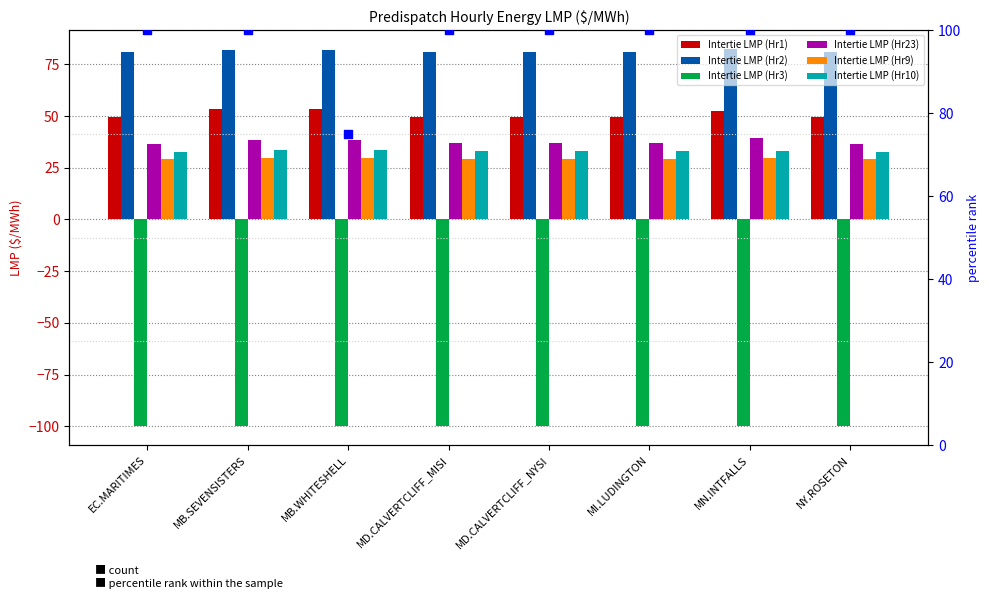

What is the total value across all series at MB.WHITESHELL?

237.2